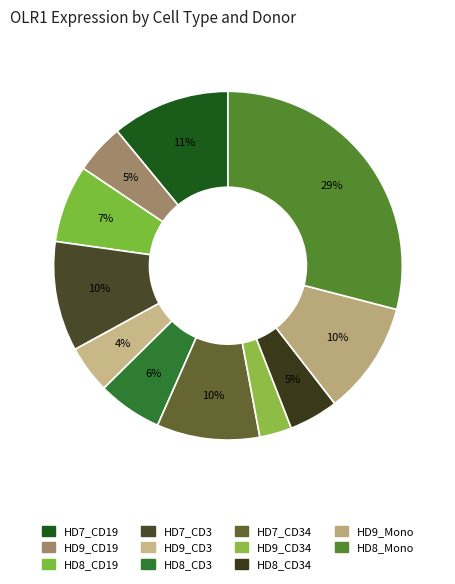

Does any single category account for the majority?

No